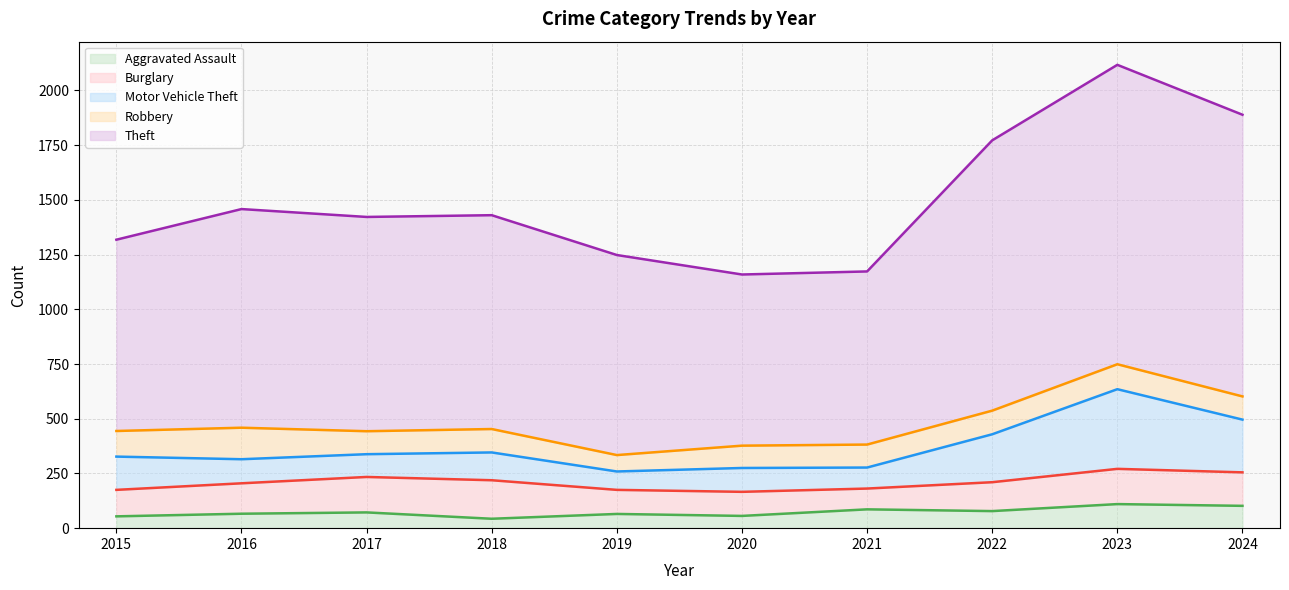

How many interior local valleys does the Motor Vehicle Theft series have?

2